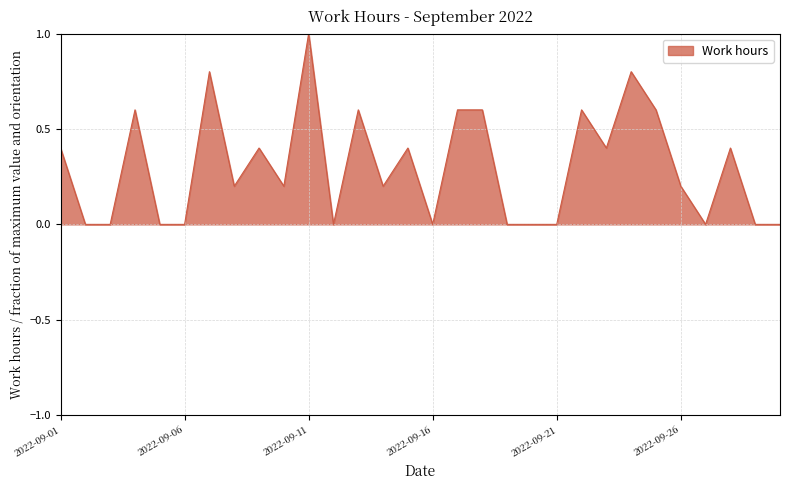

What is the greatest value displayed?

1.0